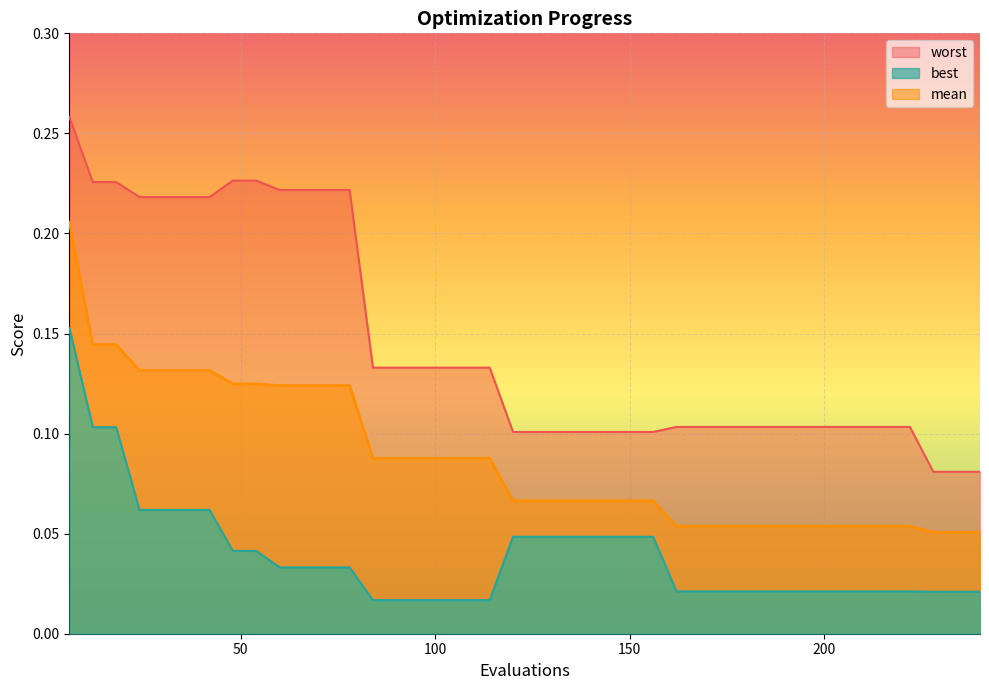

What is the difference between the maximum and minimum values in the best series?

0.1